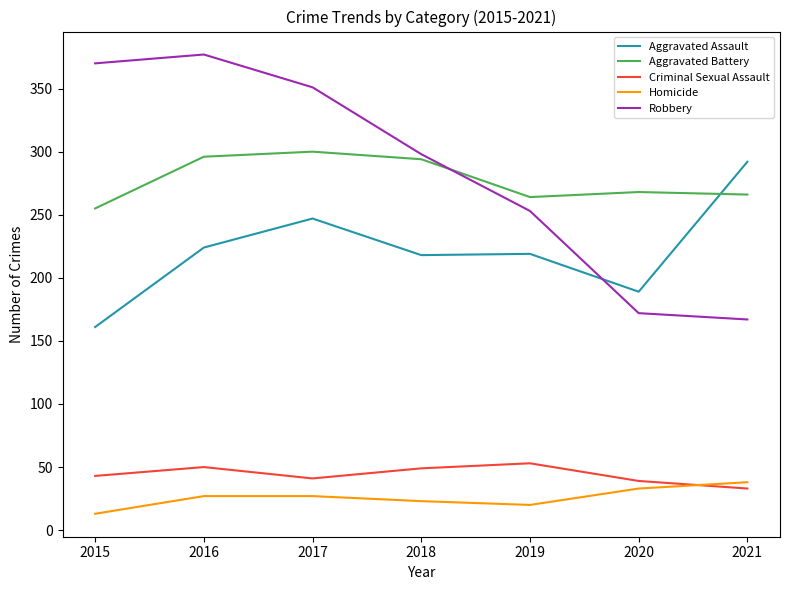

Does the chart have visible grid lines?

No